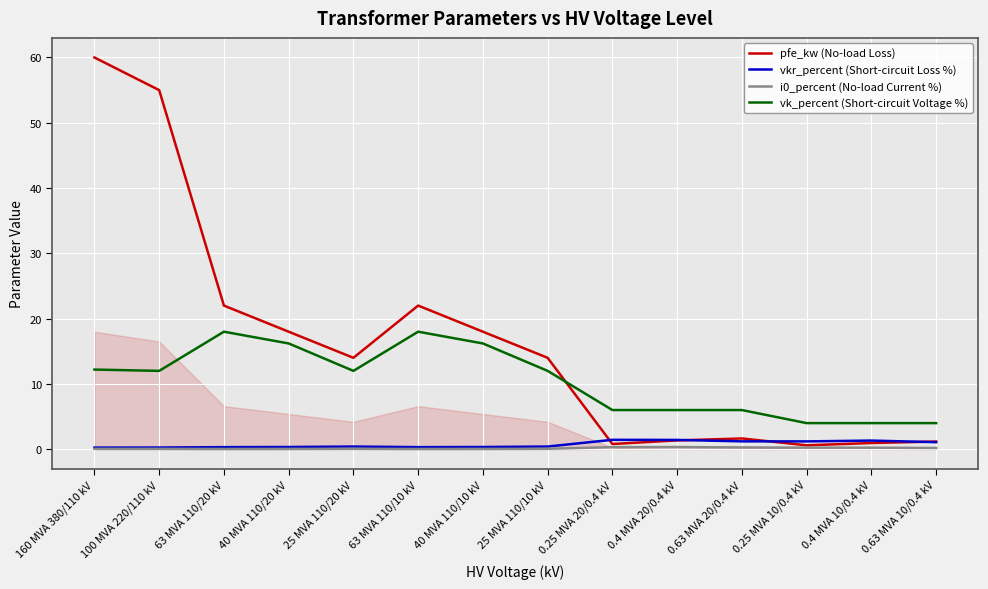

At how many categories does at least one series exceed 1?

14